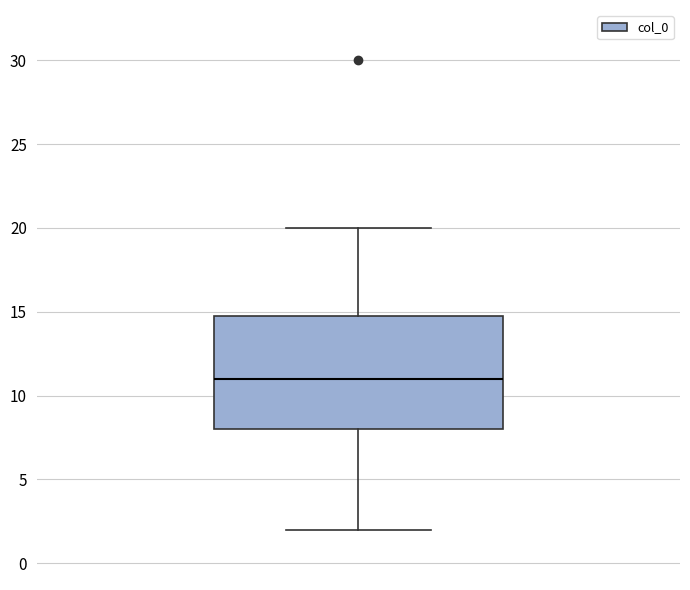

Read this box plot against the y-axis: the position of the median line, the range covered by the box, and the ends of both whiskers. The values are not printed on the chart, so give them approximately, as read against the axis.

median 11, box 8 to 15, whiskers 2 to 20